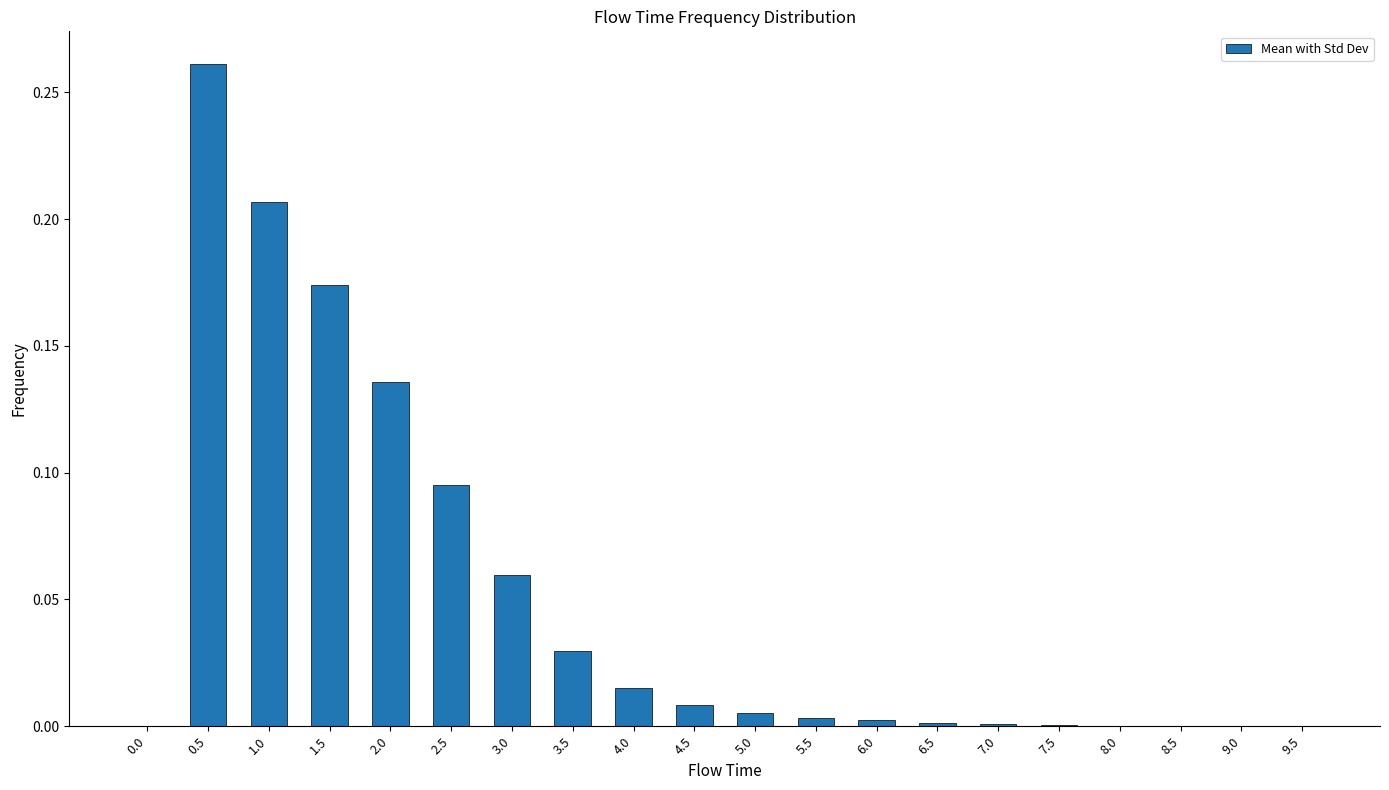

At which category does the chart reach its peak across all series?

0.5